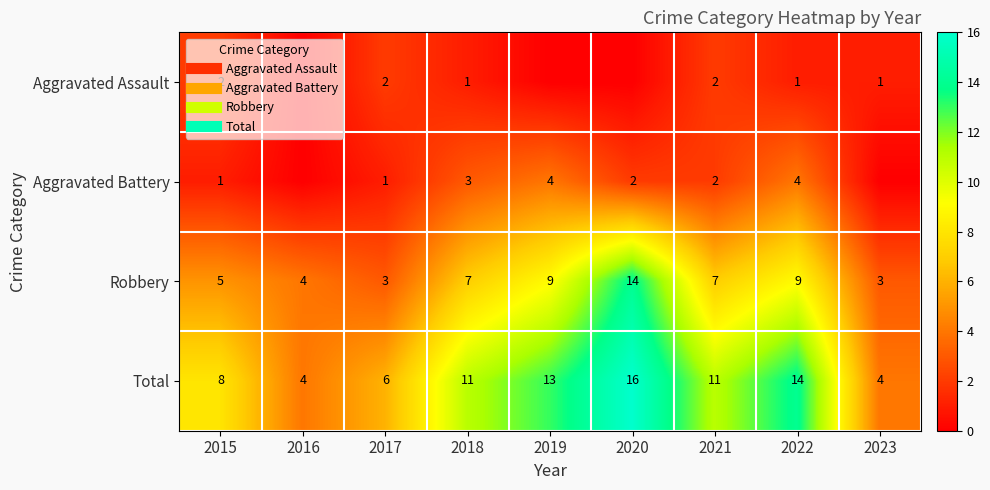

List the labels in order of Total value, largest first.

2020, 2022, 2019, 2018, 2021, 2015, 2017, 2016, 2023